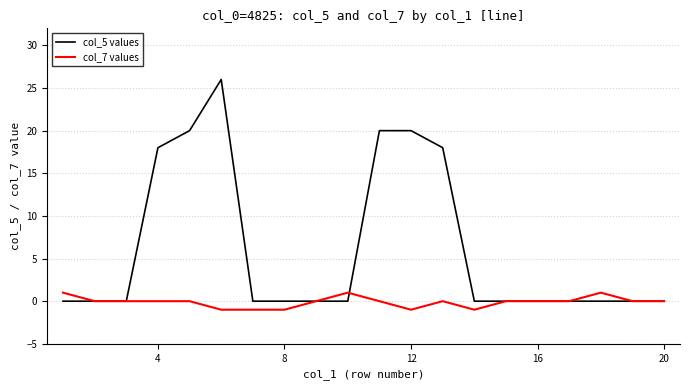

How many lines are shown in the chart?

2